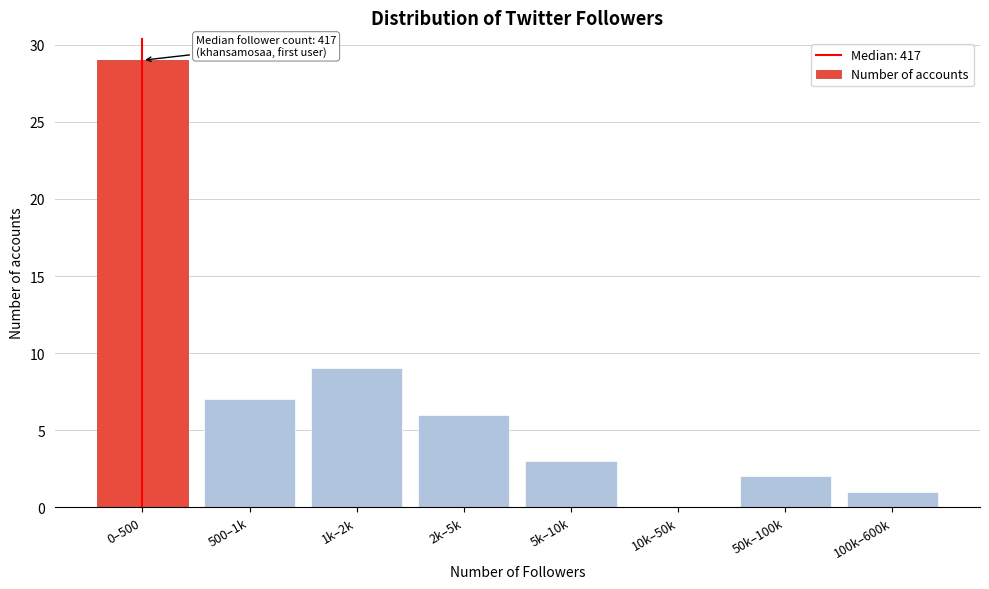

Reading left to right, extract all data points from this chart.

0–500=29	500–1k=7	1k–2k=9	2k–5k=6	5k–10k=3	10k–50k=0	50k–100k=2	100k–600k=1